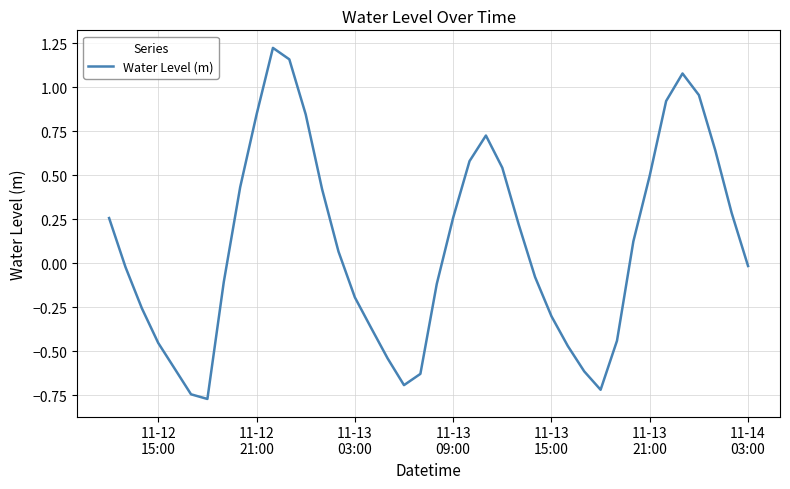

What is the difference between the maximum and minimum values?

2.0